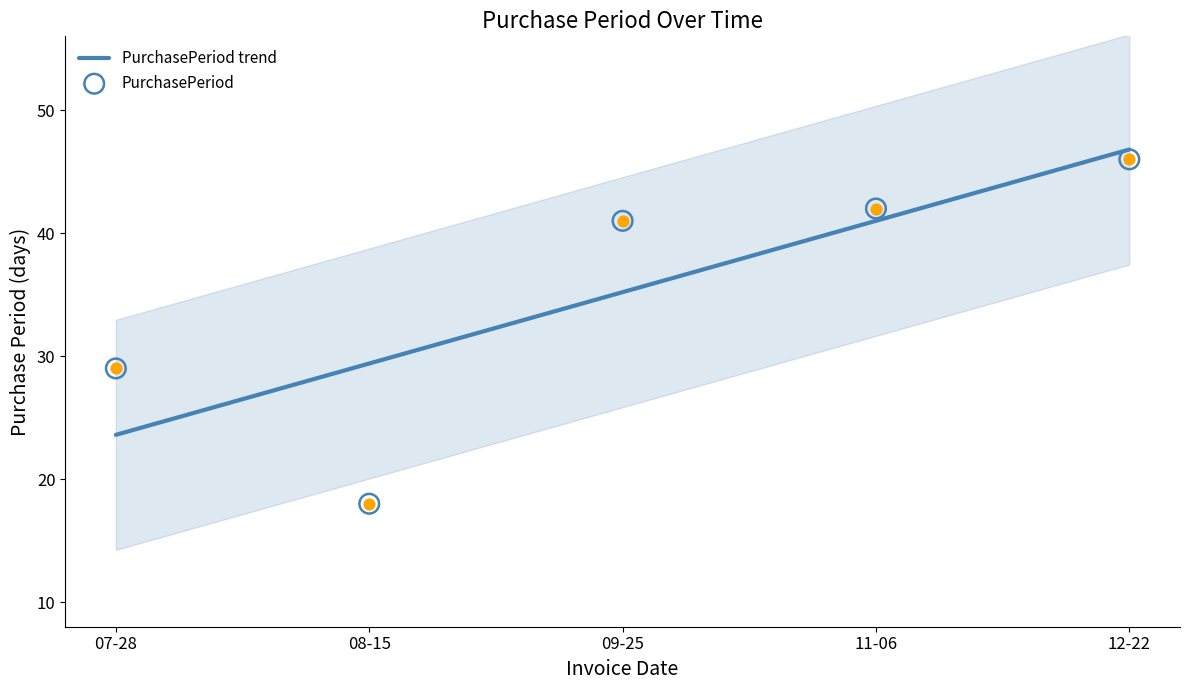

What is the minimum value for PurchasePeriod trend?

23.6